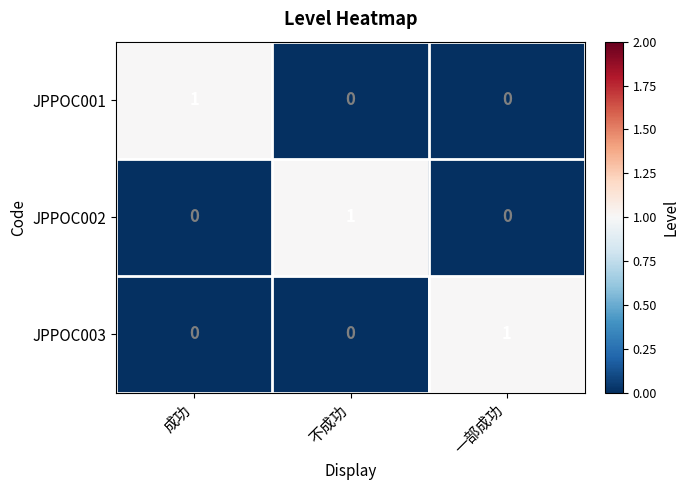

Which category has the highest value in the JPPOC003 series?

一部成功